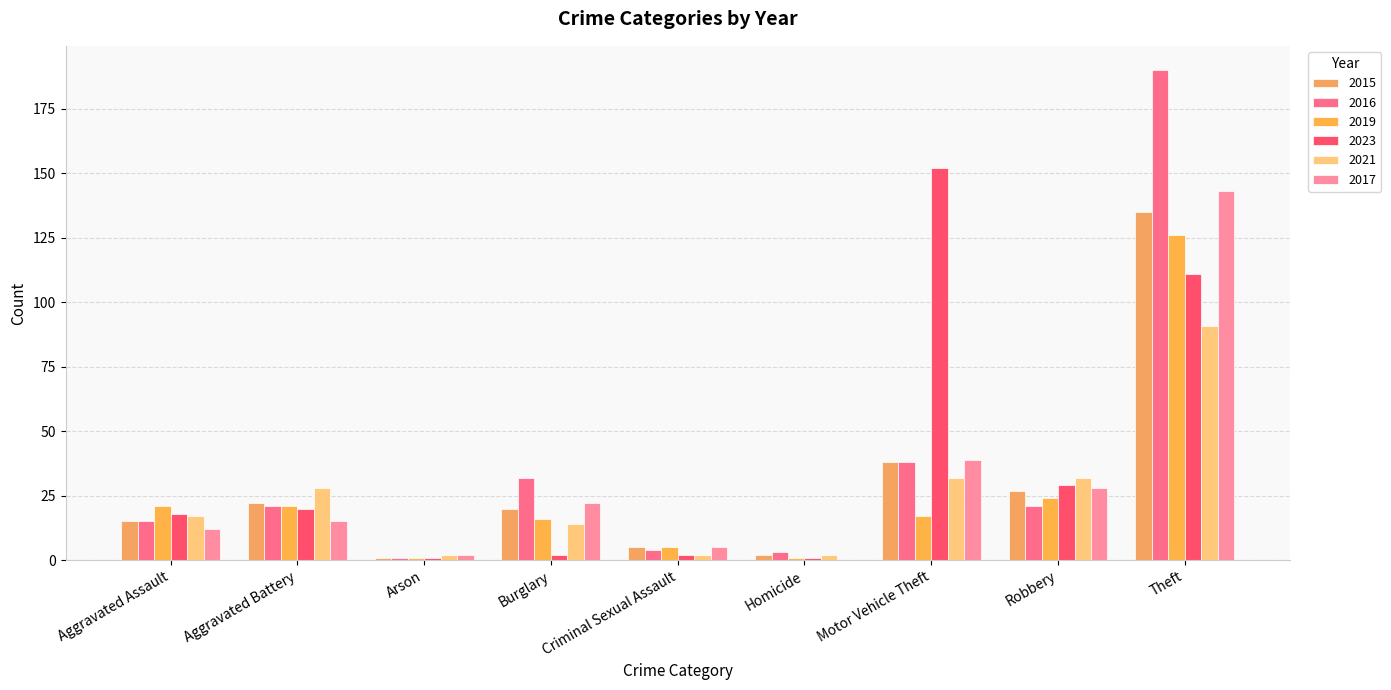

What is the label of the 2nd bar from the right?

Robbery